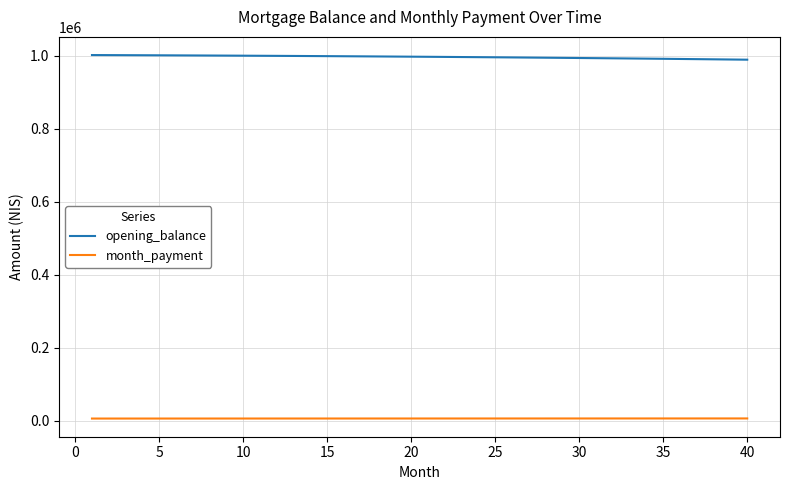

How many values in the month_payment series are below 5933?

20